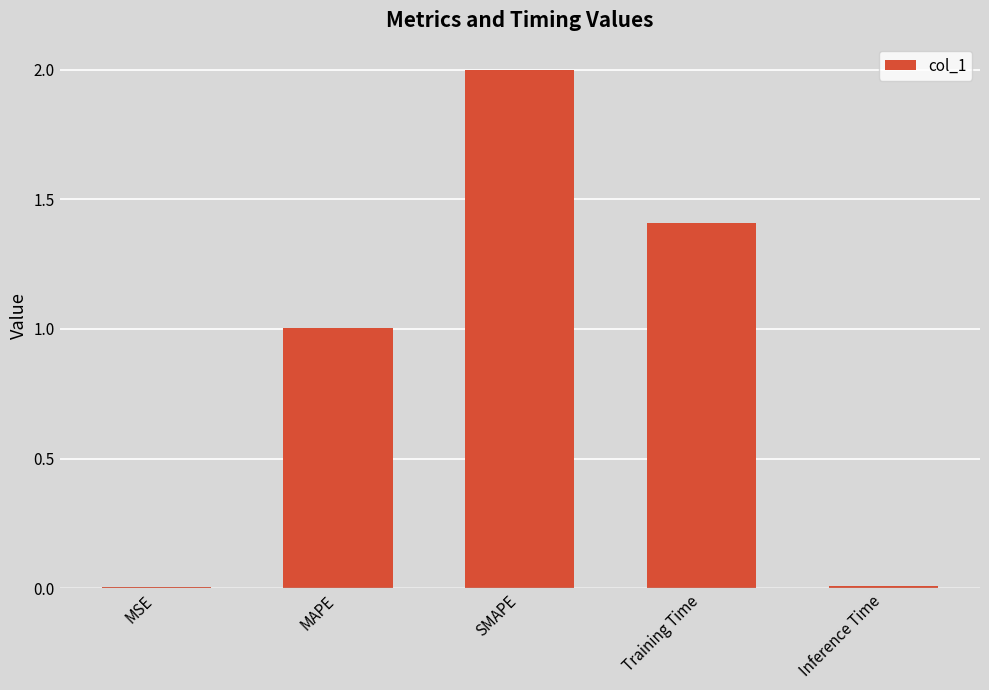

What is the sum of all values?

4.4